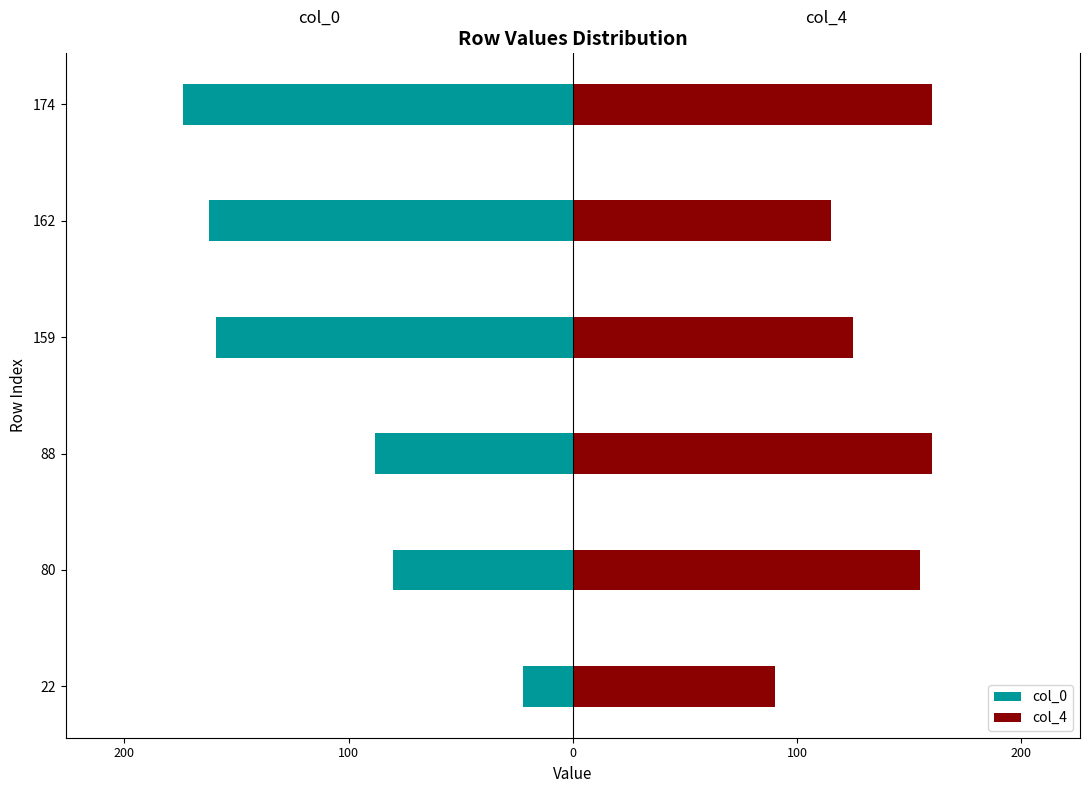

How many data points in col_4 are less than 155?

3